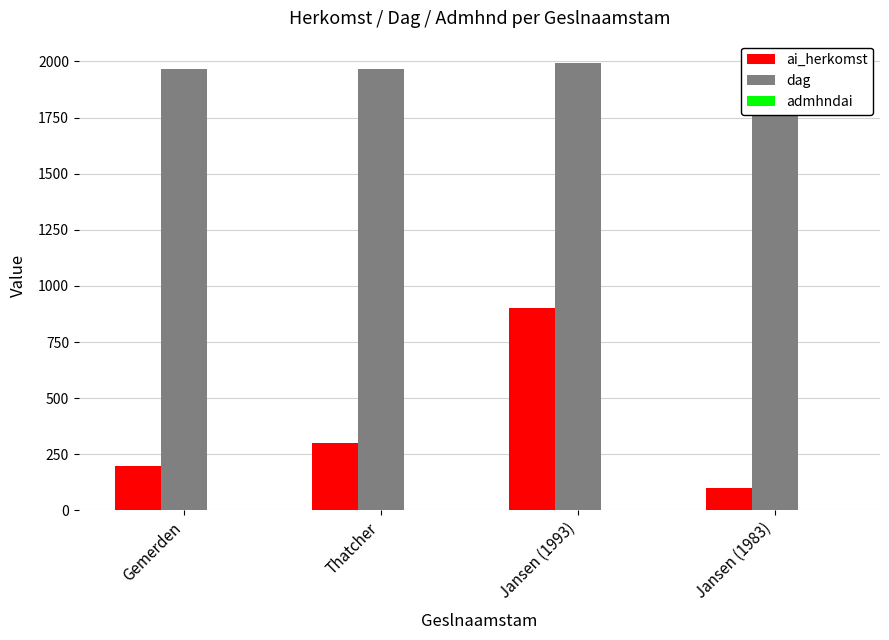

What is the approximate value of dag at Jansen (1993)?

1993.0